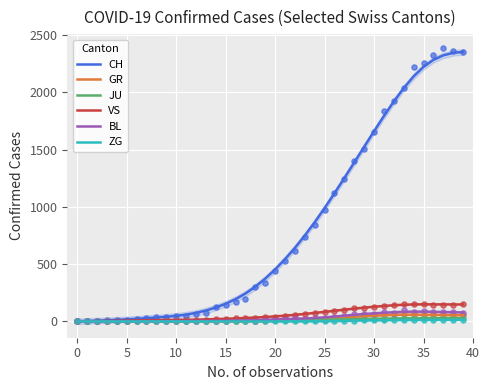

Is the value of CH at 15 greater than the value of ZG at 15?

Yes